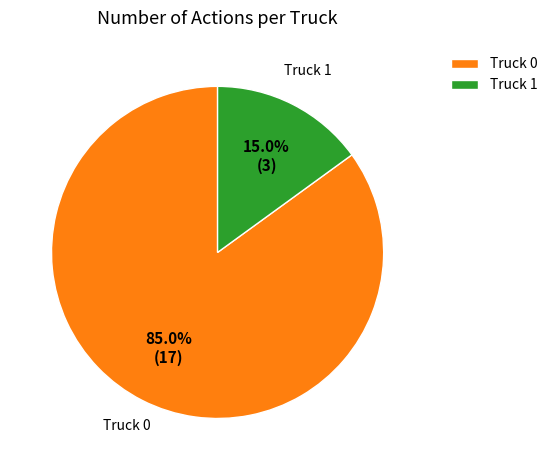

Between Truck 1 and Truck 0, which is larger?

Truck 0